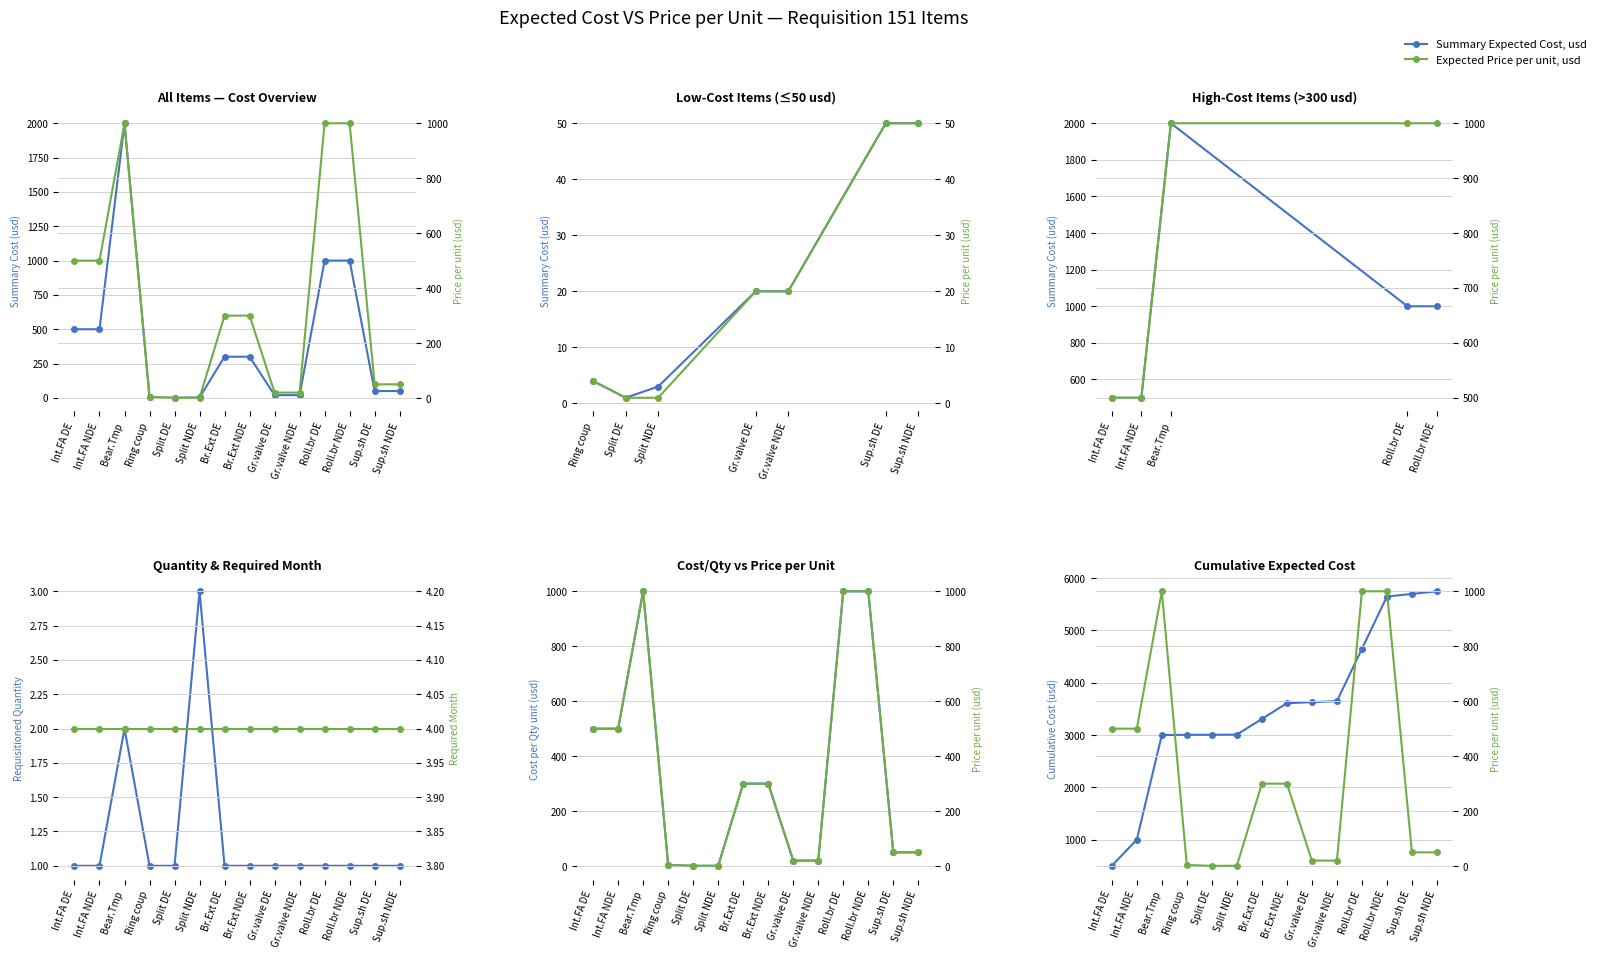

True or false: Expected Price per unit, usd and Summary Expected Cost, usd cross at least once.

False